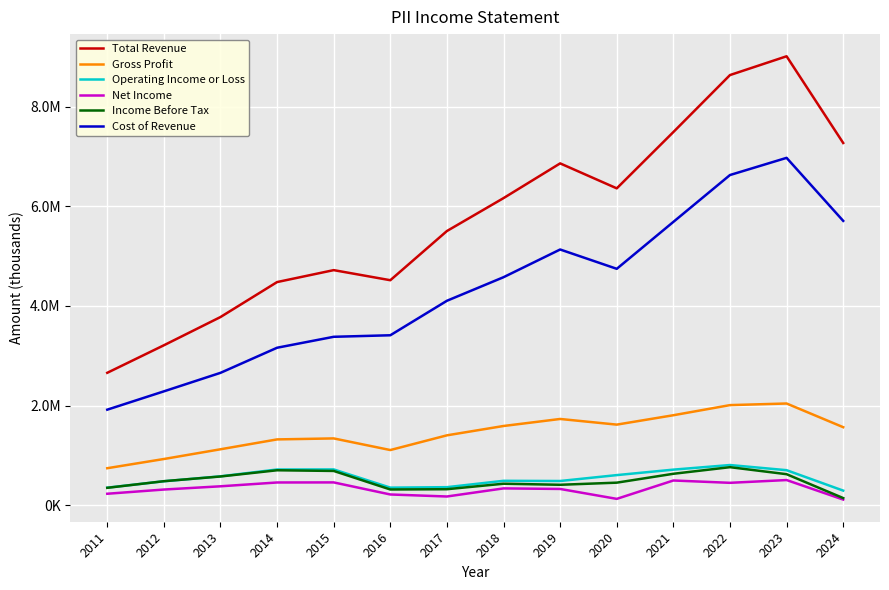

At which label does Operating Income or Loss reach its minimum?

2024